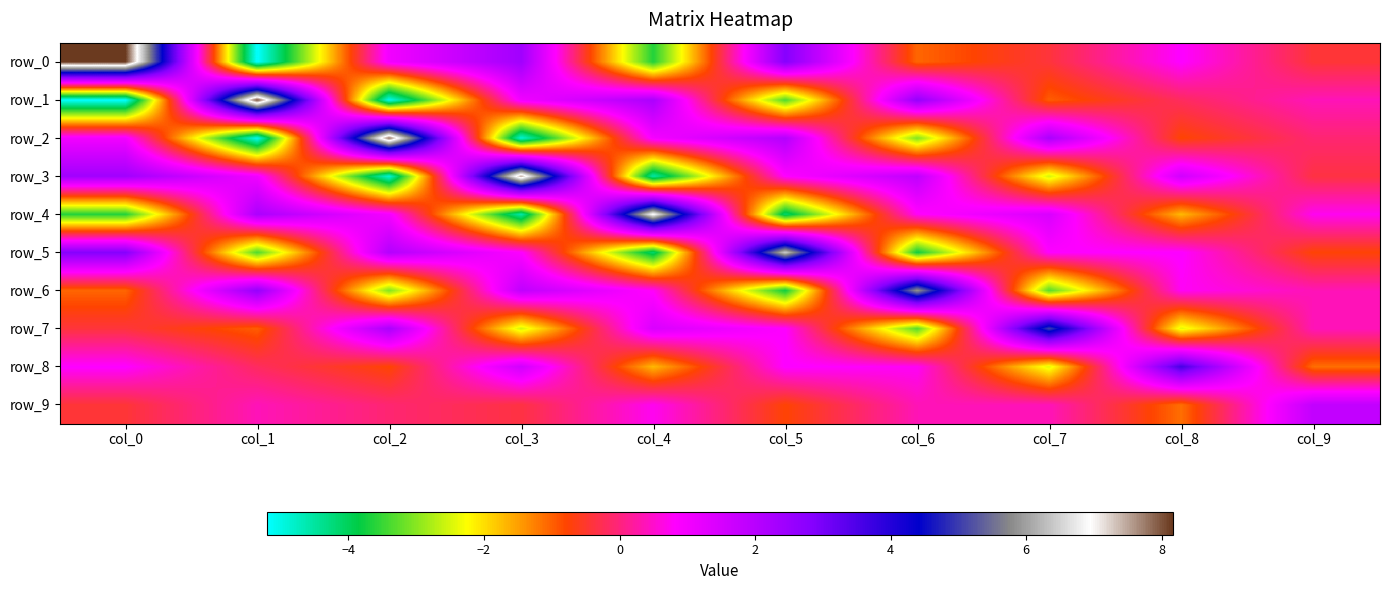

How many distinct data groups are displayed?

10